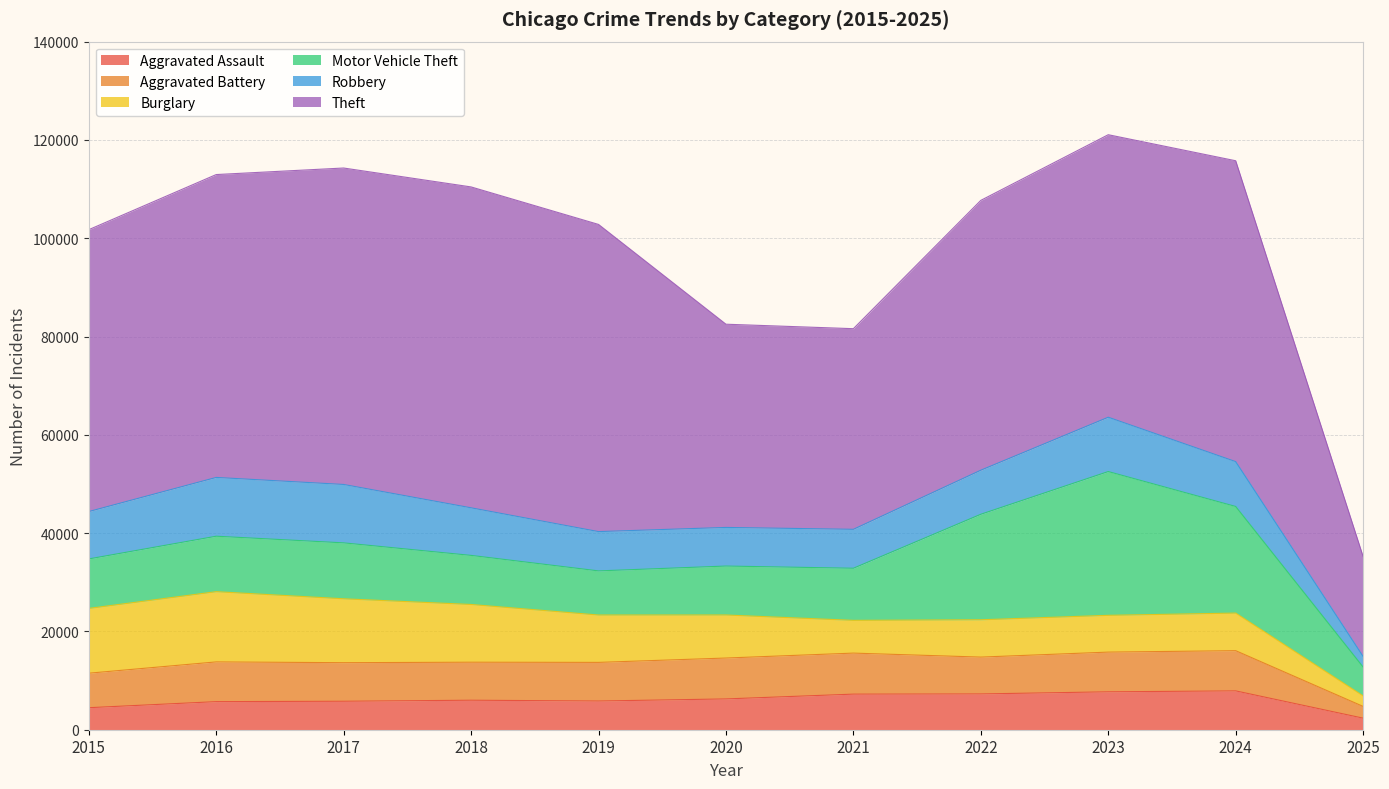

True or false: Motor Vehicle Theft has a value of 21691 at 2024.

True